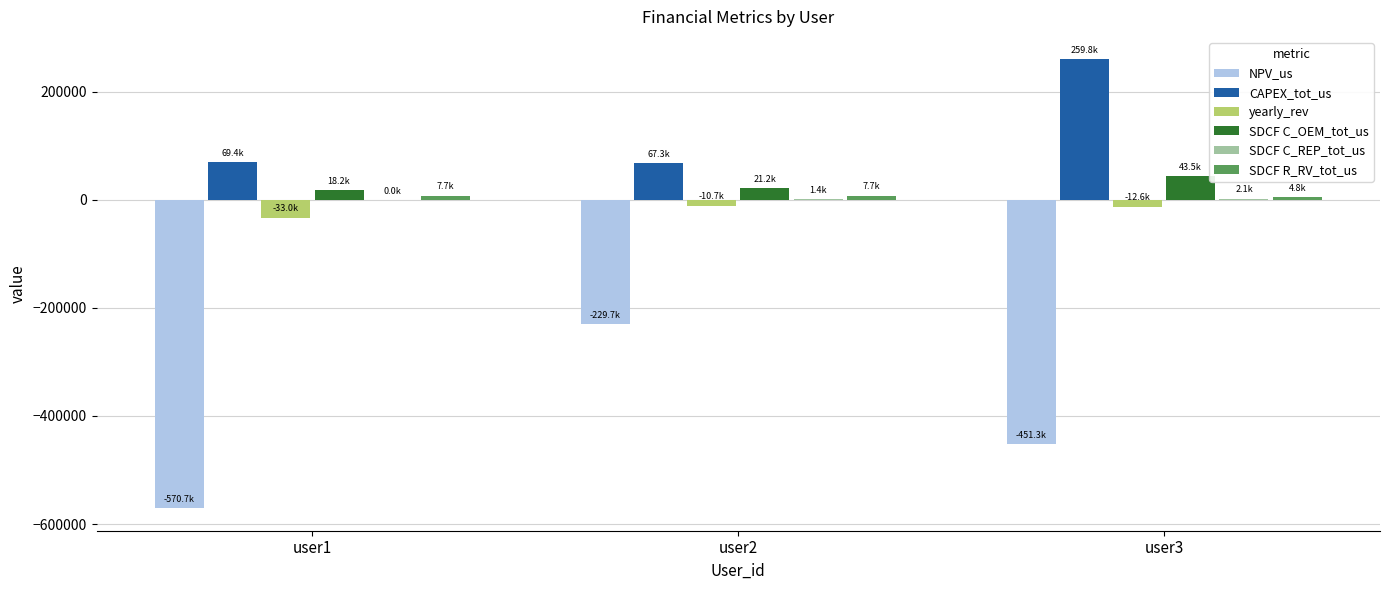

Which series has the largest total across all categories?

CAPEX_tot_us